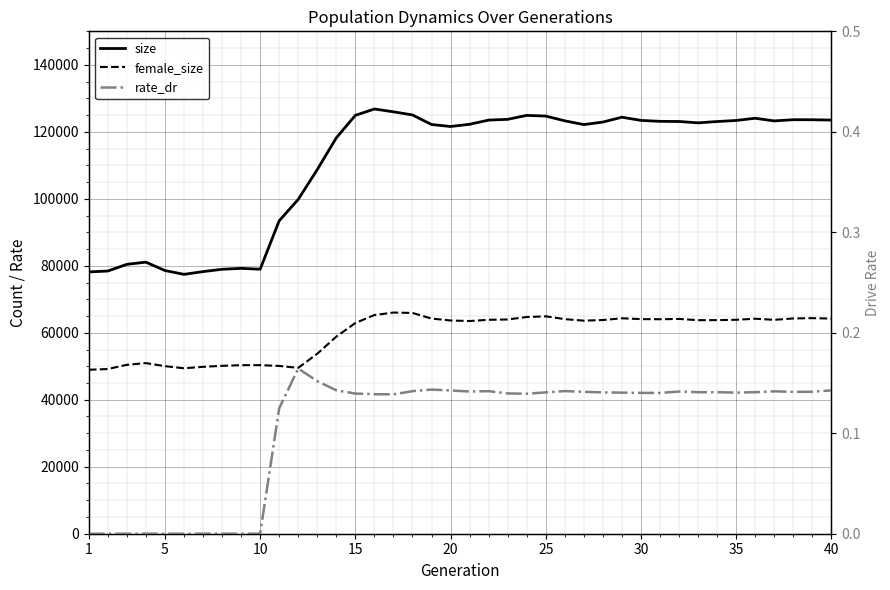

True or false: female_size and size cross at least once.

False